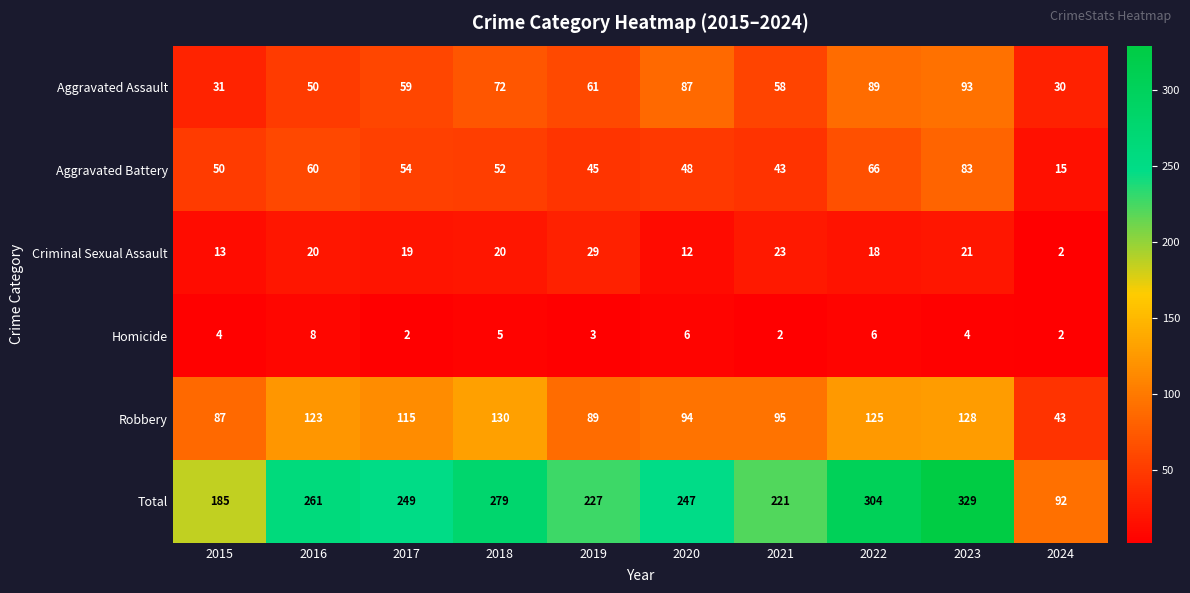

What is the approximate value of Total at 2018?

279